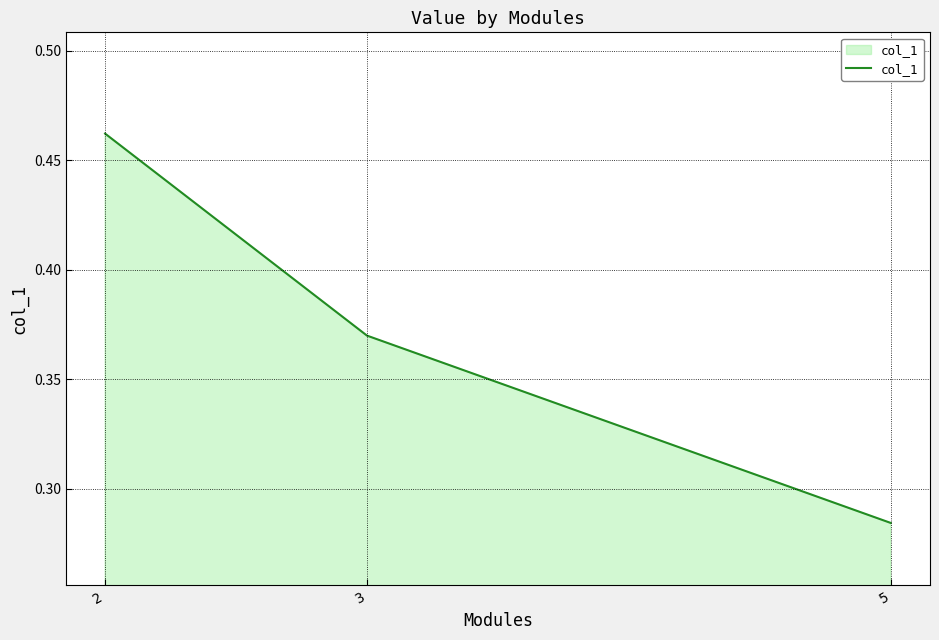

The chart shows a value of 0.7 at 2. True or false?

False